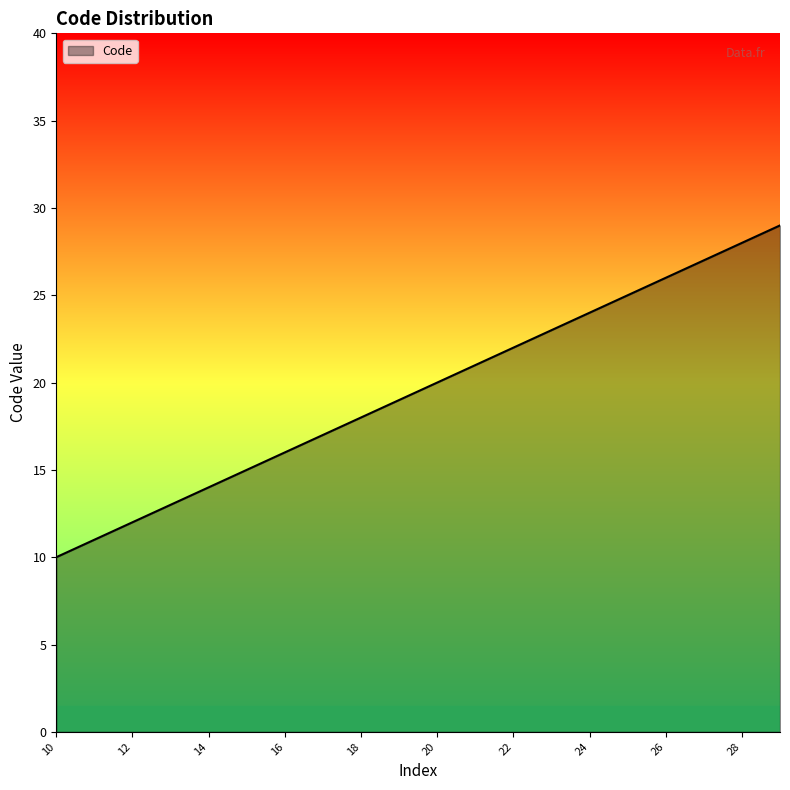

What is the average value?

20